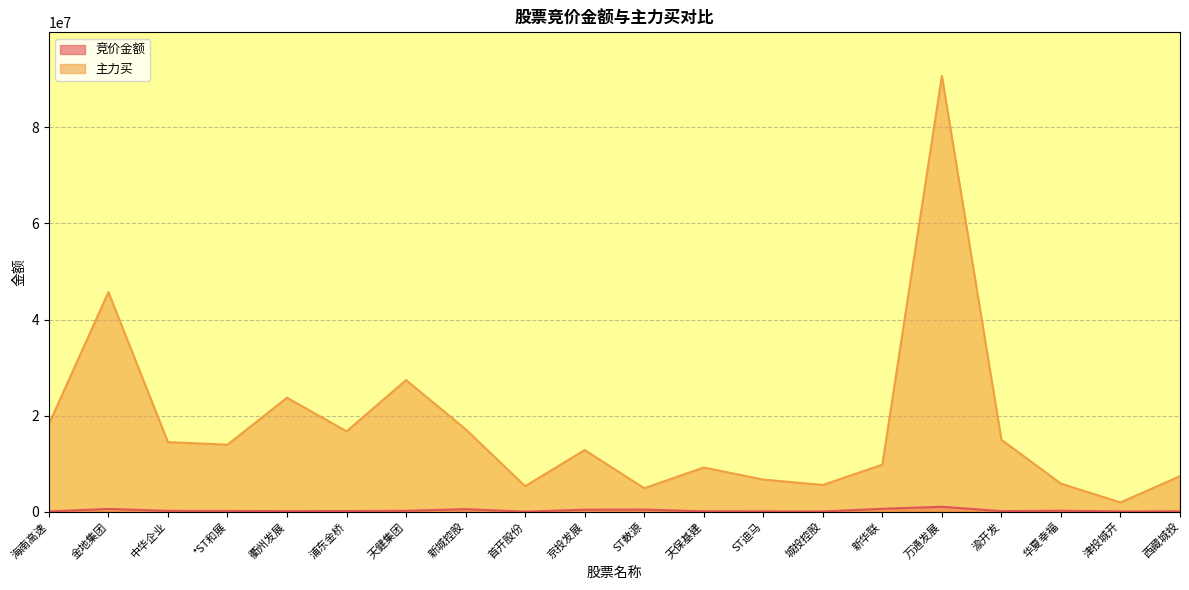

The 竞价金额 series shows 32398 at 城投控股. True or false?

True